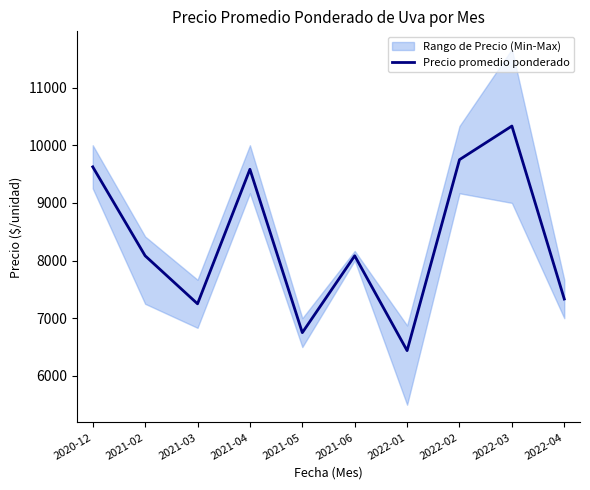

The chart shows a value of 10333 at 2022-03. True or false?

True